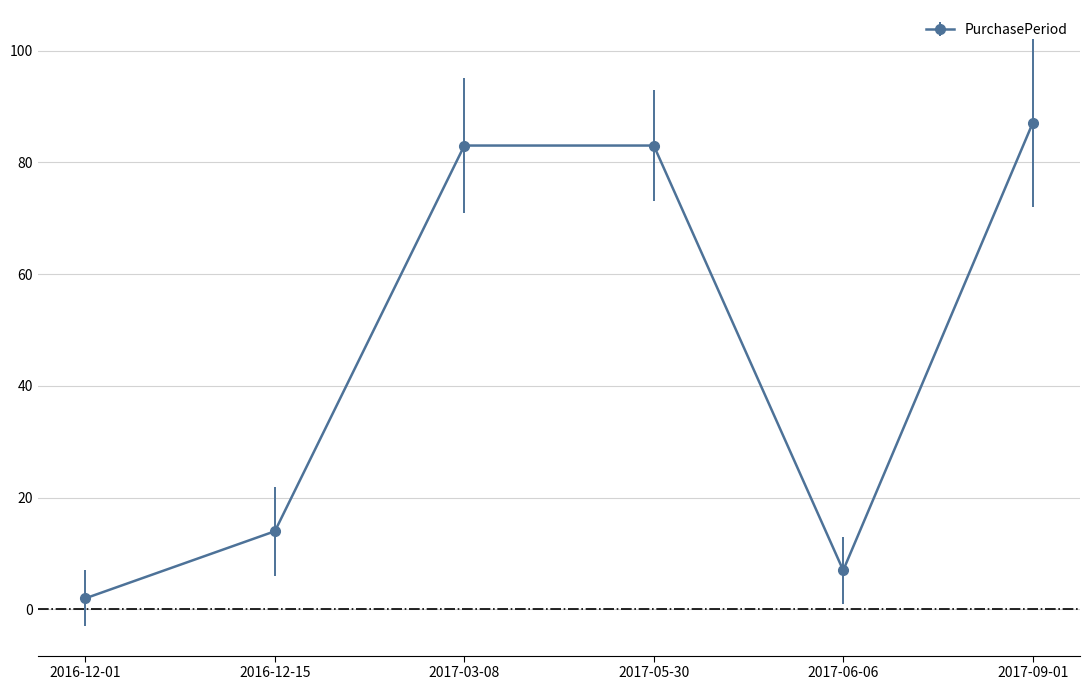

Read the value at 2016-12-15, to the nearest 5.

15